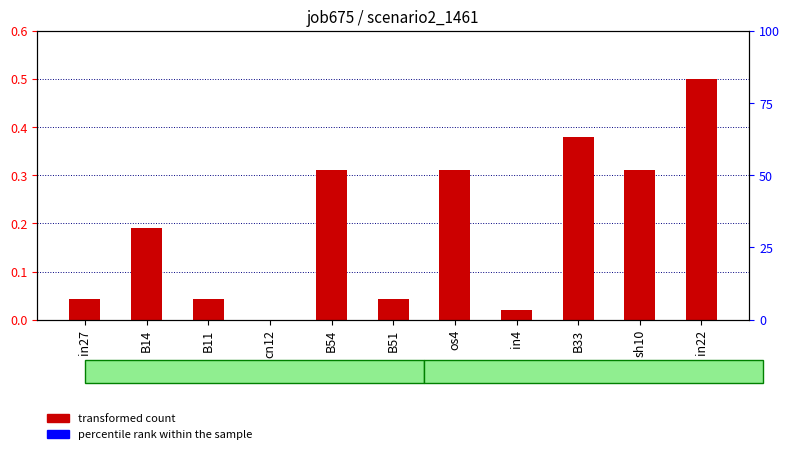

How many data points are above 0?

10